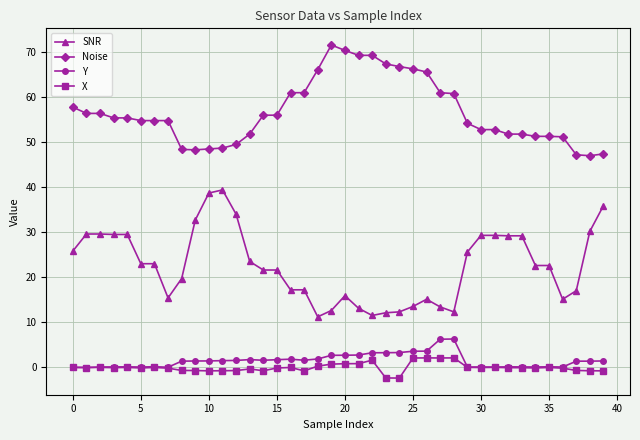

Is this an area chart (filled region under the line)?

No